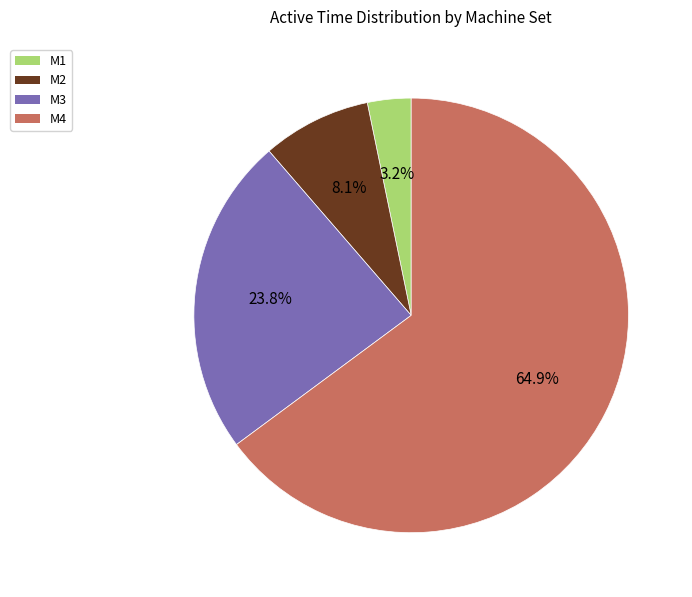

To the nearest percent, what is the combined percentage of M2 and M1?

11%